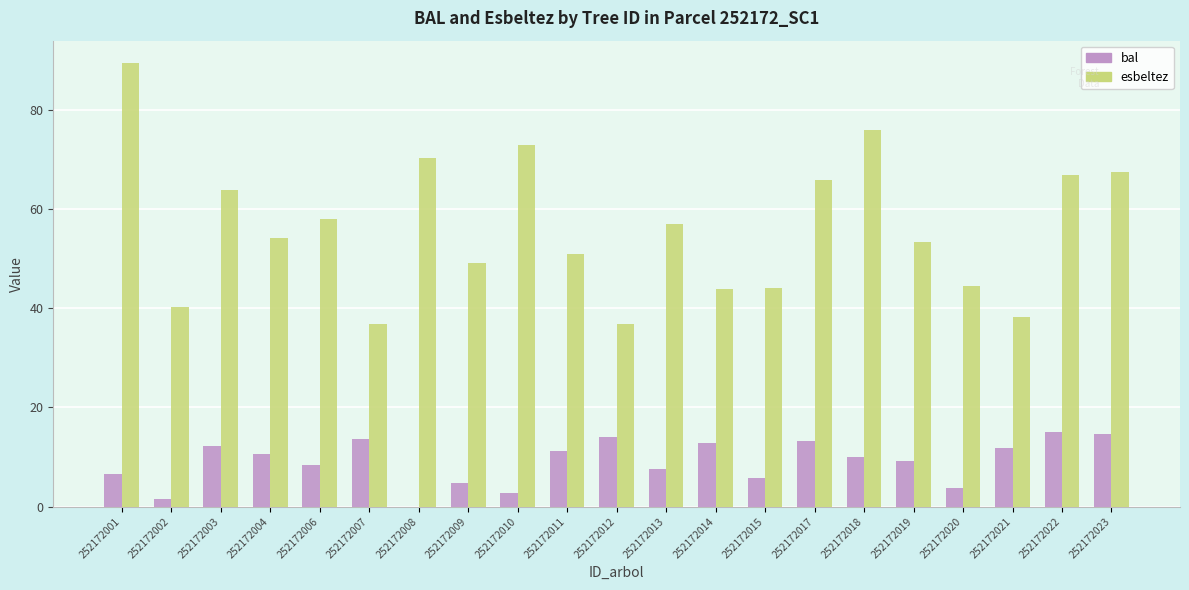

What is the total value across all series at 252172004?

64.7